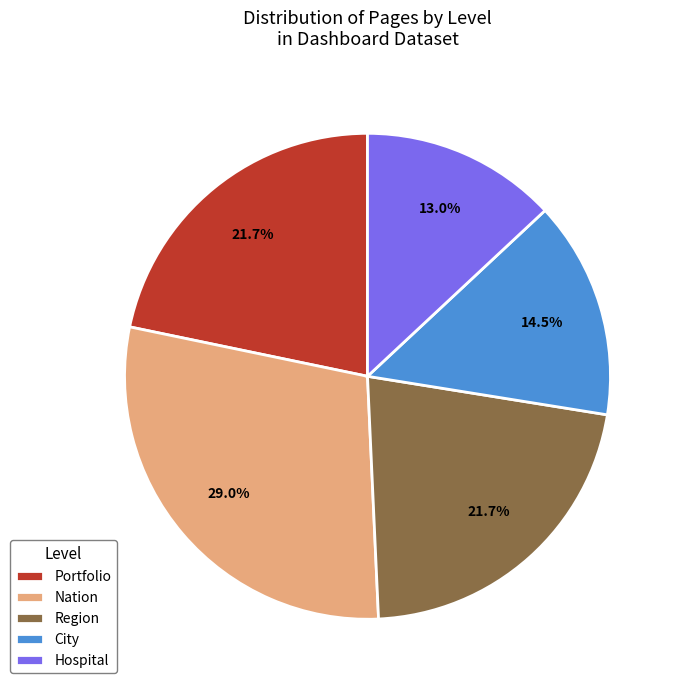

Which has a higher value, City or Region?

Region